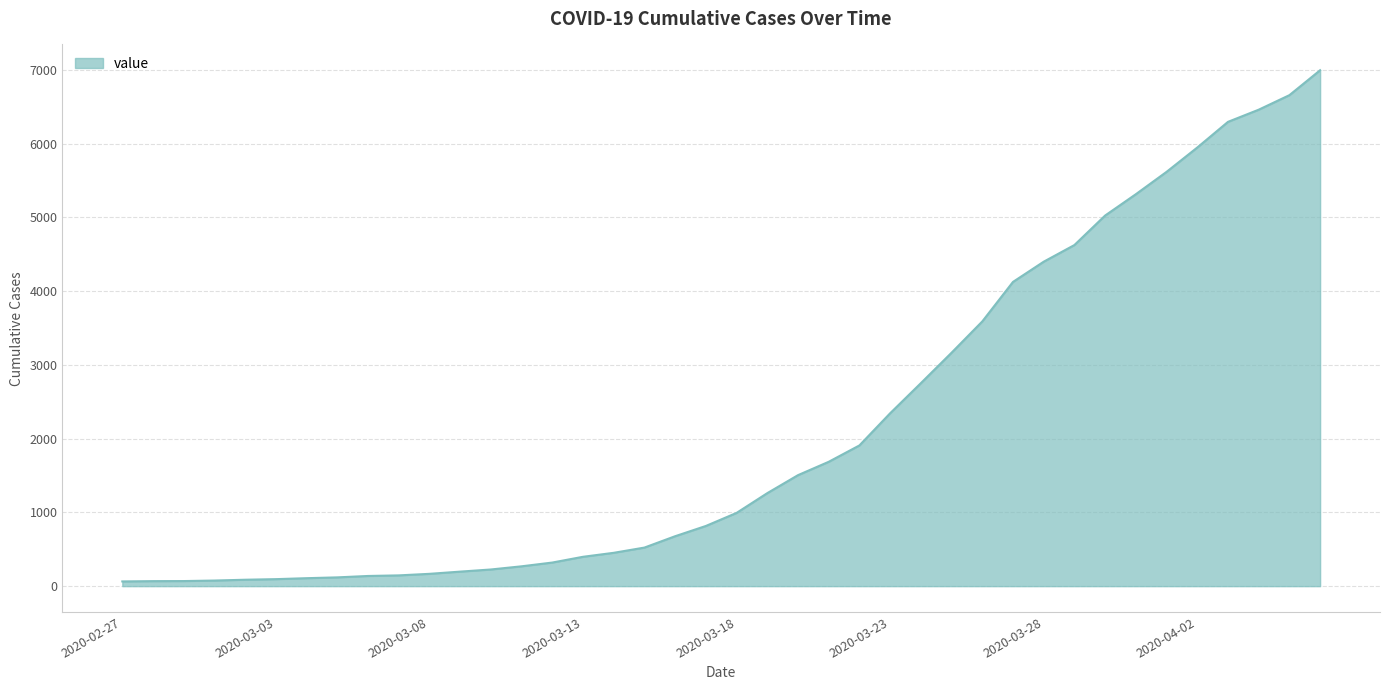

What is the difference between the maximum and minimum values?

6931